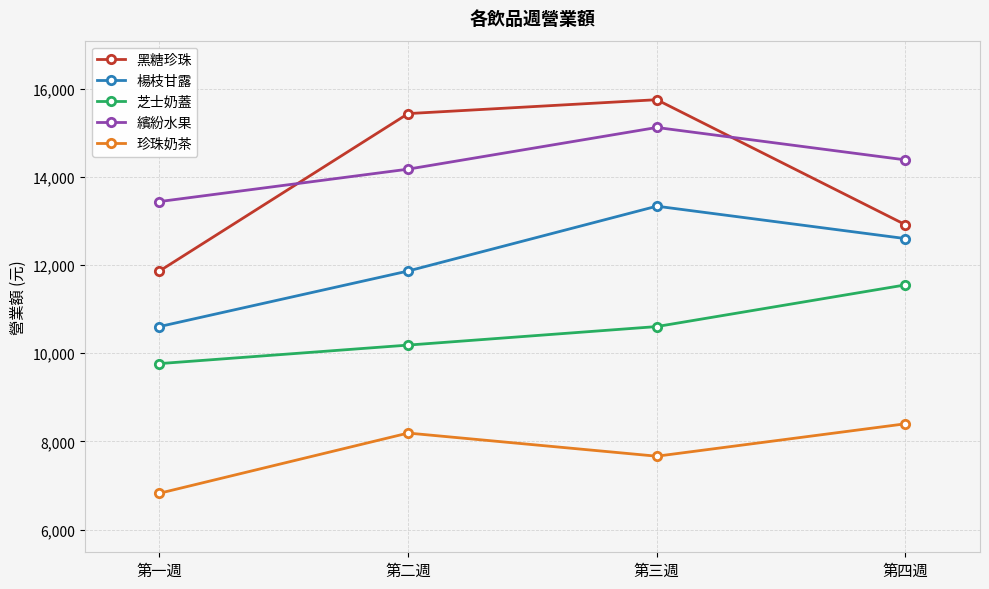

True or false: 珍珠奶茶 and 楊枝甘露 cross at least once.

False